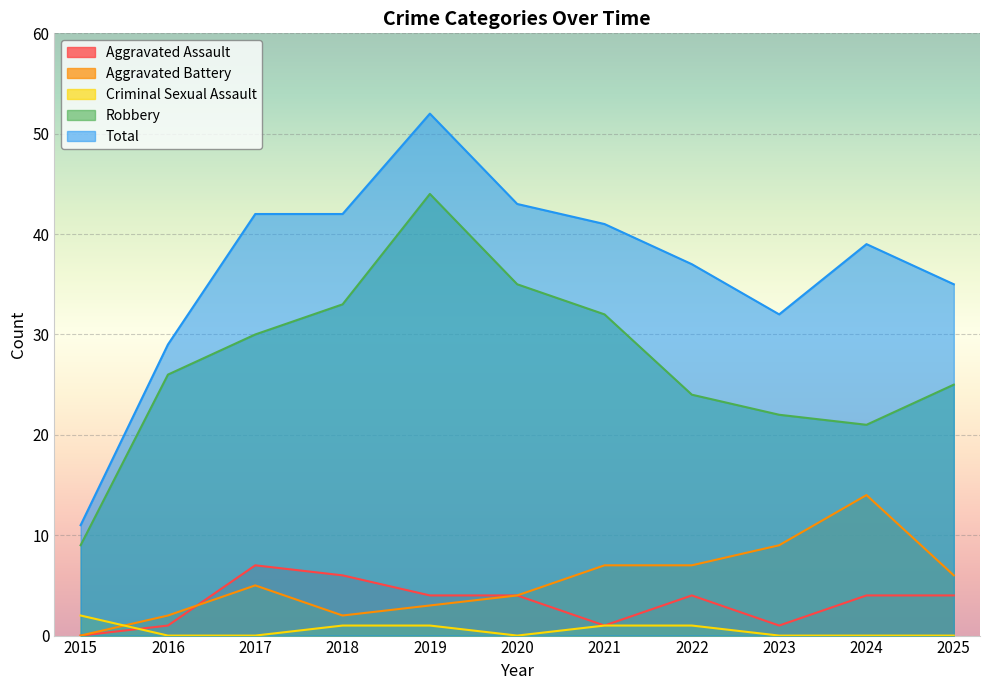

What is the total value across all series at 2023?

64